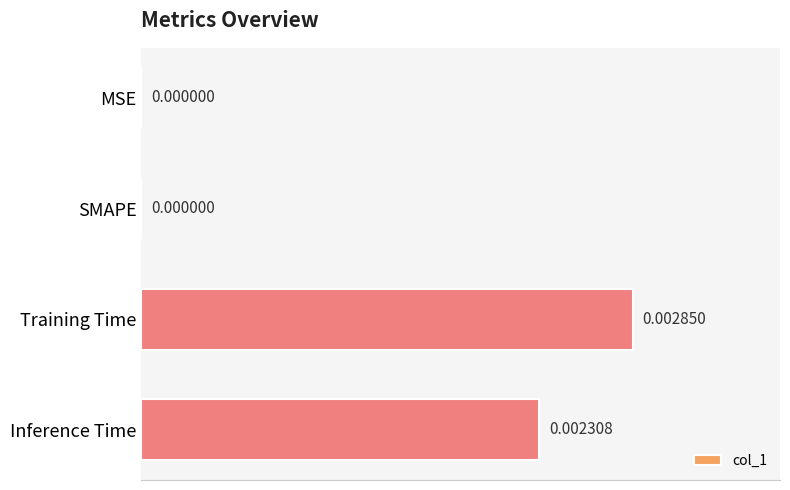

How many series are shown in this chart?

1